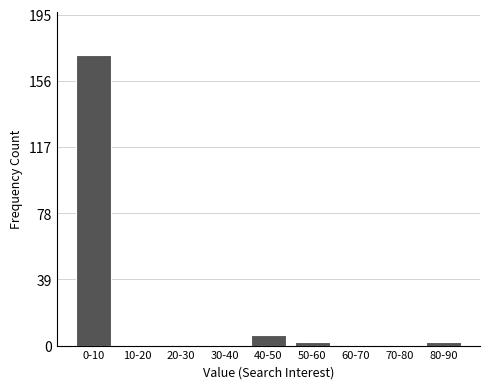

Reading left to right, list all the values displayed in this chart.

0-10=171	10-20=0	20-30=0	30-40=0	40-50=6	50-60=2	60-70=0	70-80=0	80-90=2